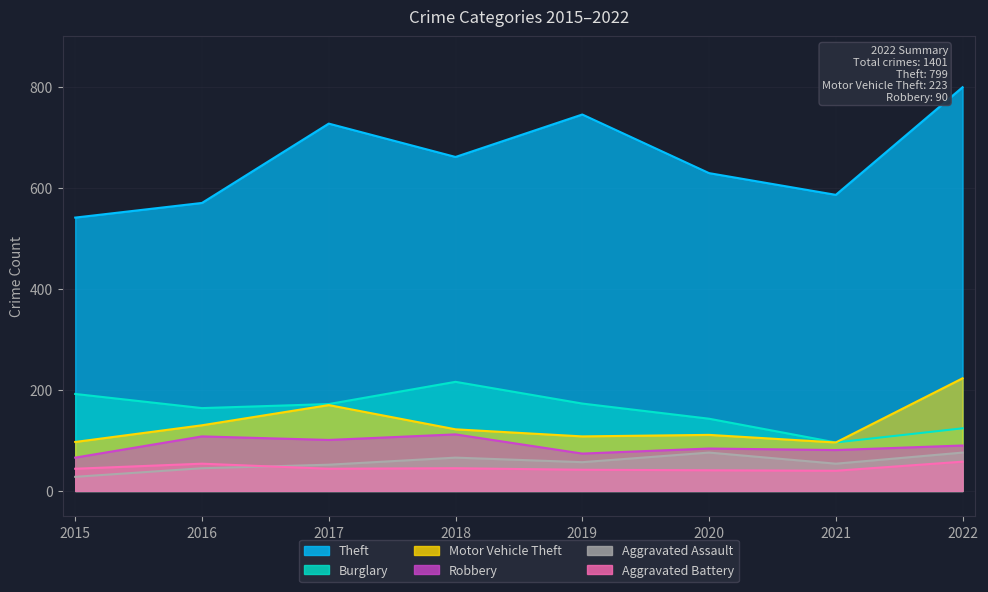

Reading left to right, list all the values displayed in this chart.

Theft: 2015=541	2016=570	2017=727	2018=661	2019=745	2020=629	2021=586	2022=799
Burglary: 2015=192	2016=164	2017=172	2018=216	2019=173	2020=143	2021=96	2022=124
Motor Vehicle Theft: 2015=97	2016=130	2017=170	2018=122	2019=108	2020=111	2021=96	2022=223
Robbery: 2015=66	2016=108	2017=101	2018=112	2019=74	2020=84	2021=81	2022=90
Aggravated Assault: 2015=28	2016=45	2017=52	2018=66	2019=57	2020=76	2021=54	2022=76
Aggravated Battery: 2015=44	2016=54	2017=44	2018=45	2019=42	2020=41	2021=40	2022=58